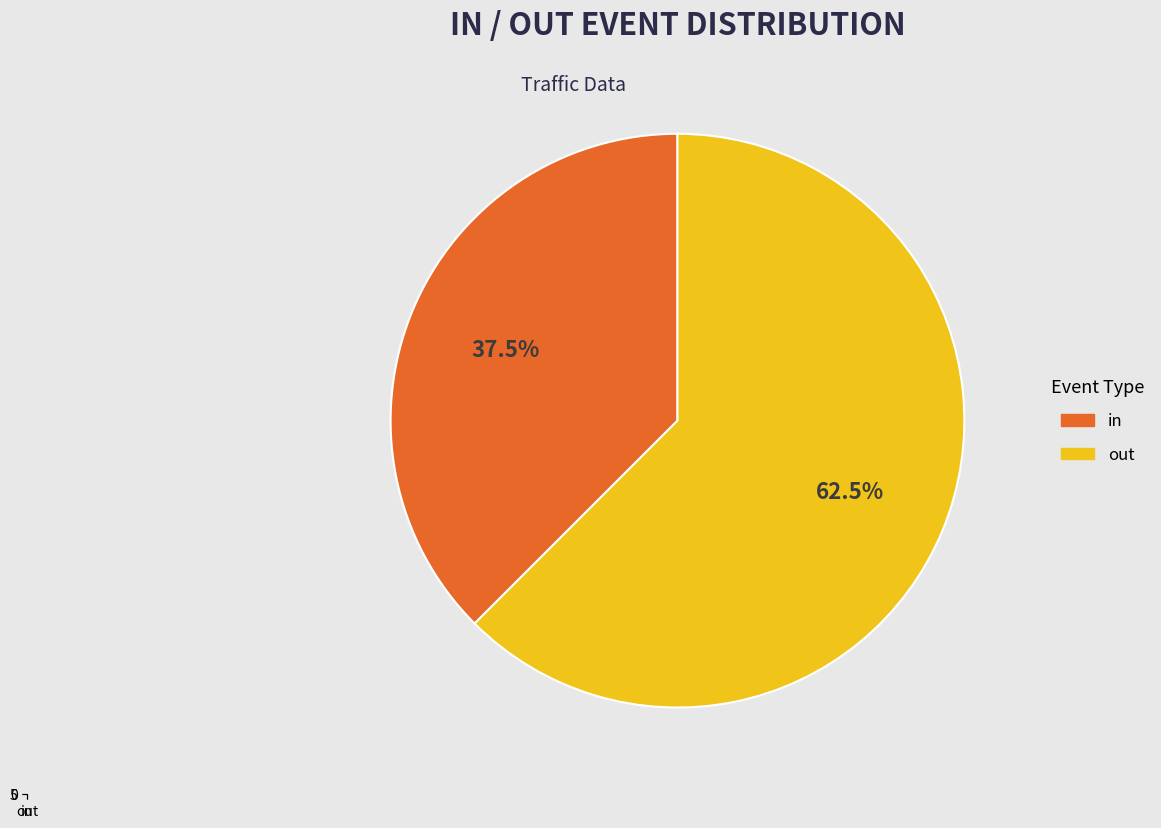

Is it true that 54894000 is 7% of the pie?

False